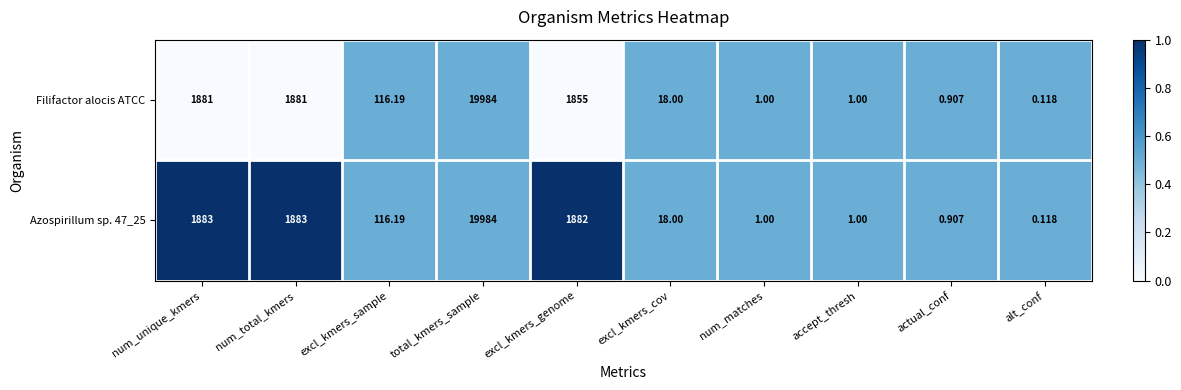

Is the value of Filifactor alocis ATCC at excl_kmers_genome greater than the value of Azospirillum sp. 47_25 at alt_conf?

Yes